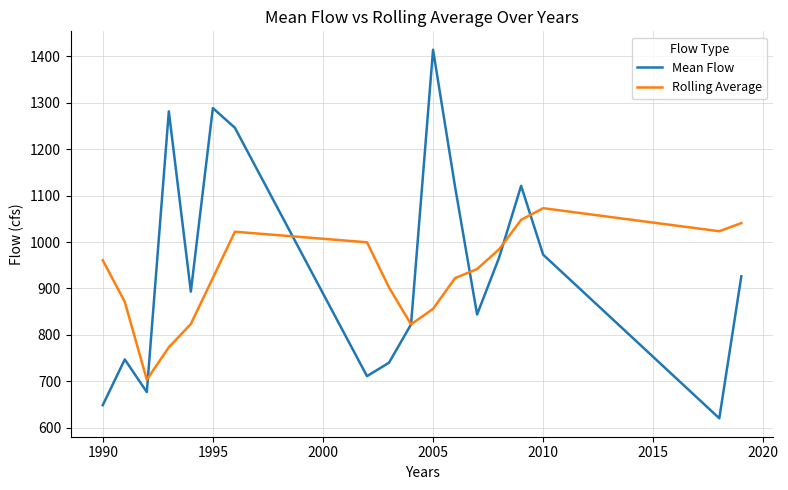

What is the highest value of the Rolling Average series?

1072.8